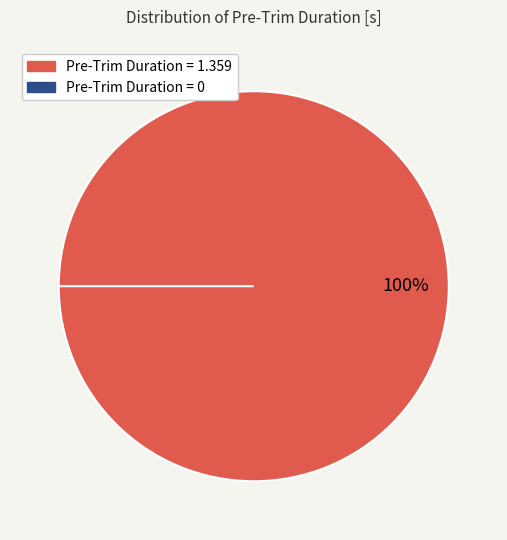

What is the largest slice in the pie chart?

Pre-Trim Duration = 1.359